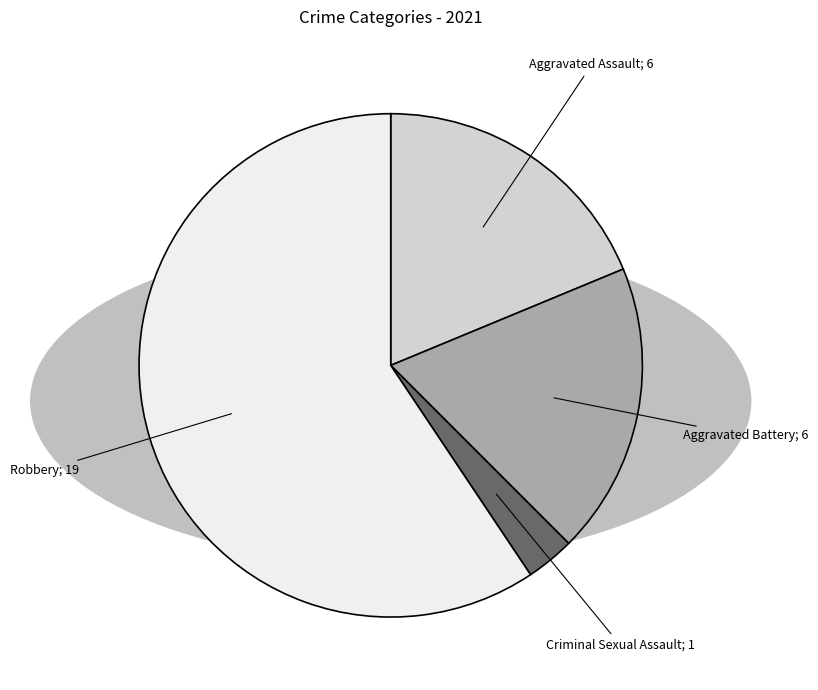

Is there a majority slice in this chart?

Yes